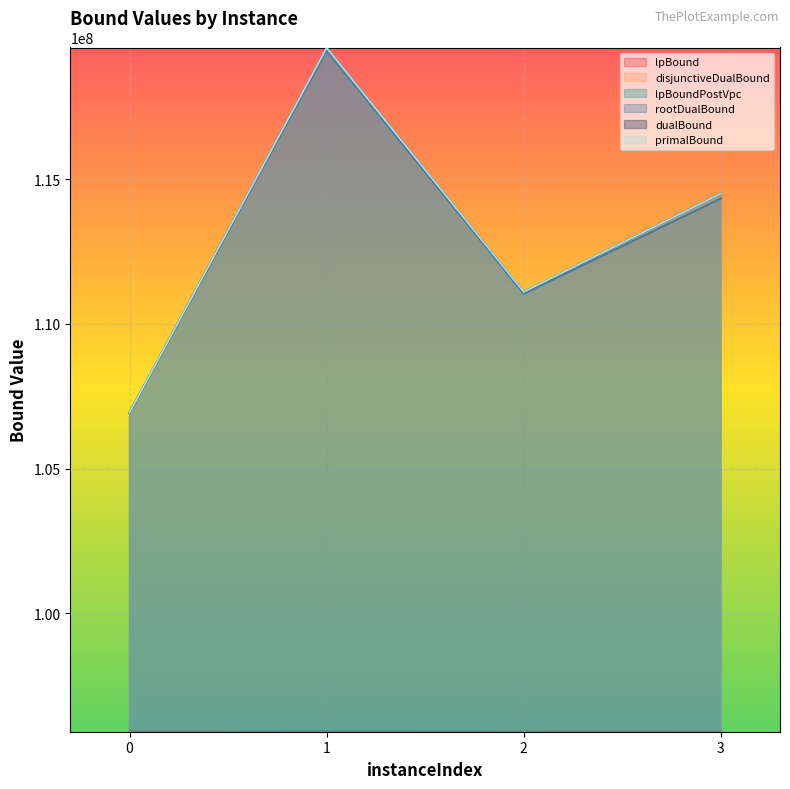

At which category does dualBound reach its first local valley?

2